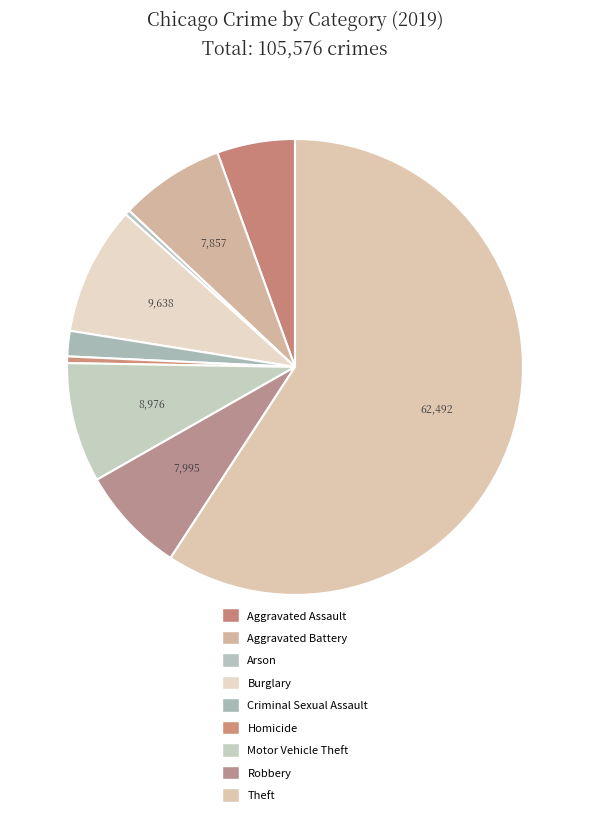

Rank the categories by value from lowest to highest.

Arson, Homicide, Criminal Sexual Assault, Aggravated Assault, Aggravated Battery, Robbery, Motor Vehicle Theft, Burglary, Theft